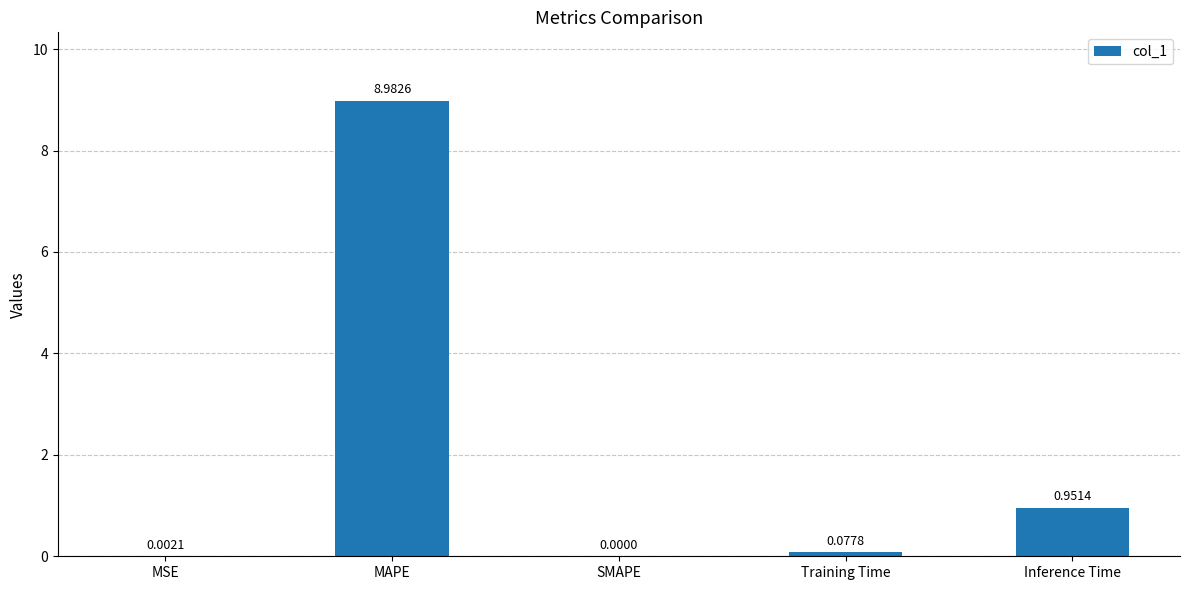

What is the difference between the values at Training Time and Inference Time?

0.9